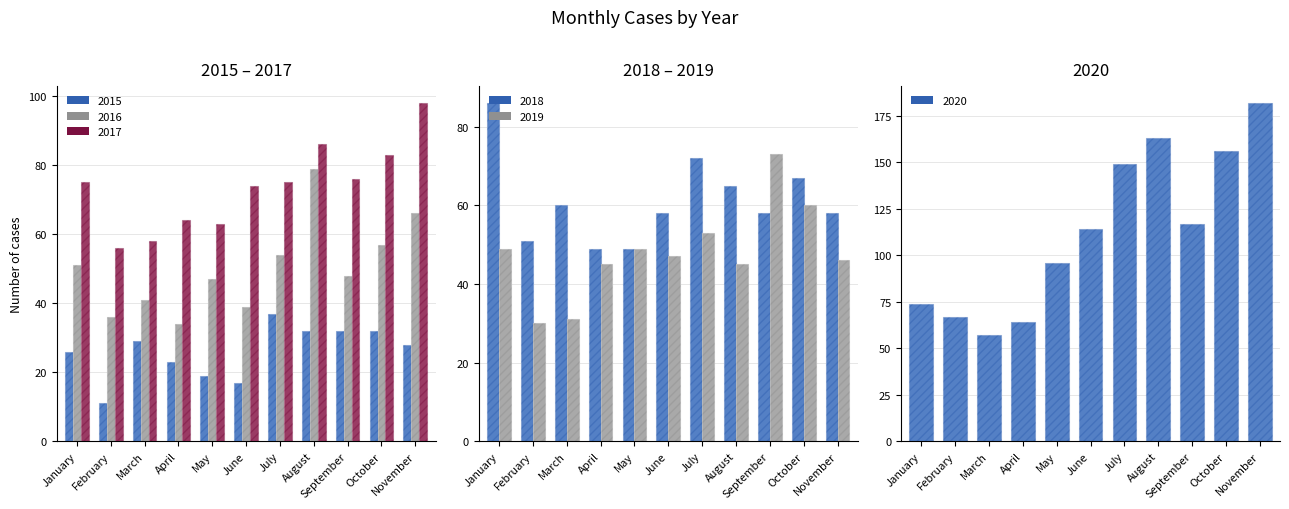

Reading left to right, list all the values displayed in this chart.

2015: January=26	February=11	March=29	April=23	May=19	June=17	July=37	August=32	September=32	October=32	November=28
2016: January=51	February=36	March=41	April=34	May=47	June=39	July=54	August=79	September=48	October=57	November=66
2017: January=75	February=56	March=58	April=64	May=63	June=74	July=75	August=86	September=76	October=83	November=98
2018: January=86	February=51	March=60	April=49	May=49	June=58	July=72	August=65	September=58	October=67	November=58
2019: January=49	February=30	March=31	April=45	May=49	June=47	July=53	August=45	September=73	October=60	November=46
2020: January=74	February=67	March=57	April=64	May=96	June=114	July=149	August=163	September=117	October=156	November=182